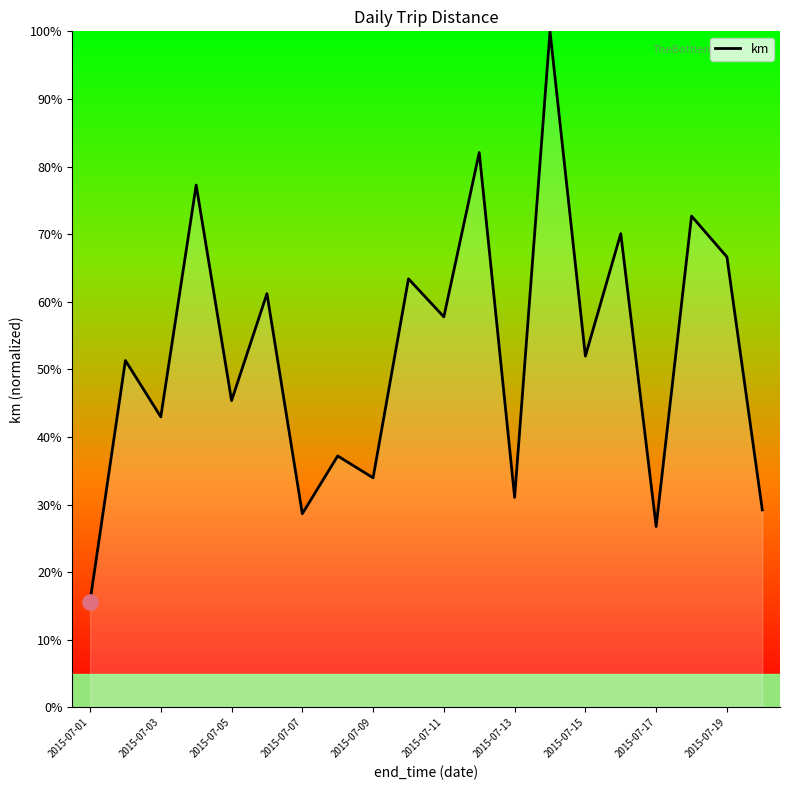

What is the difference between the maximum and minimum values?

84.3